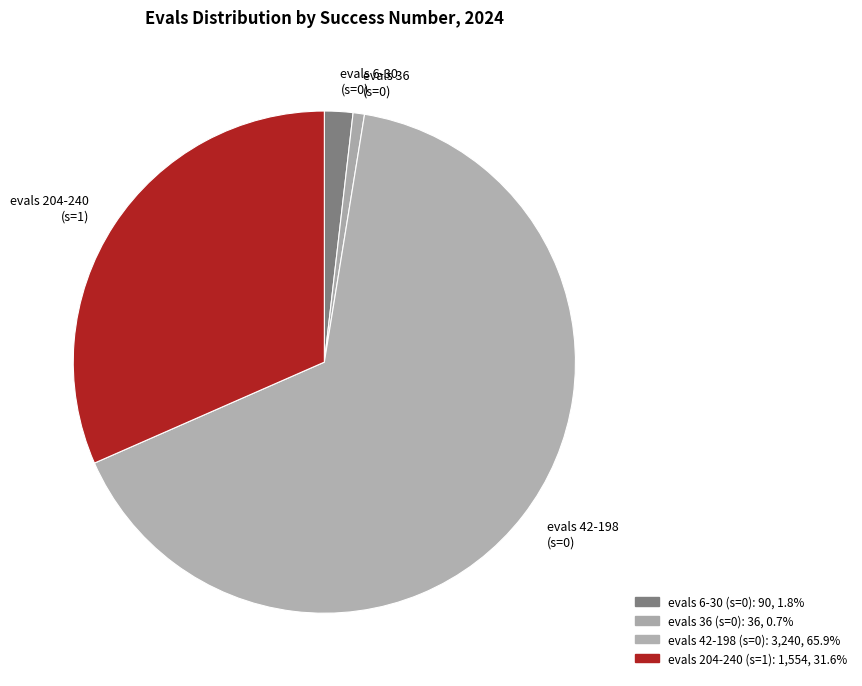

Which slice is the largest?

evals 42-198 (s=0)